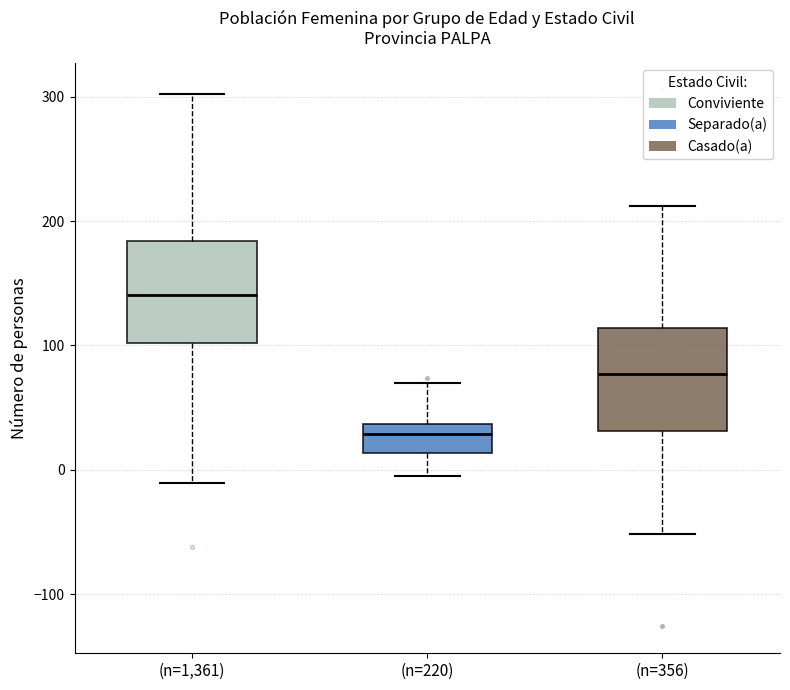

Where is the upper edge of the box for (n=220) on the y-axis? The values are not printed on the chart, so give them approximately, as read against the axis.

40